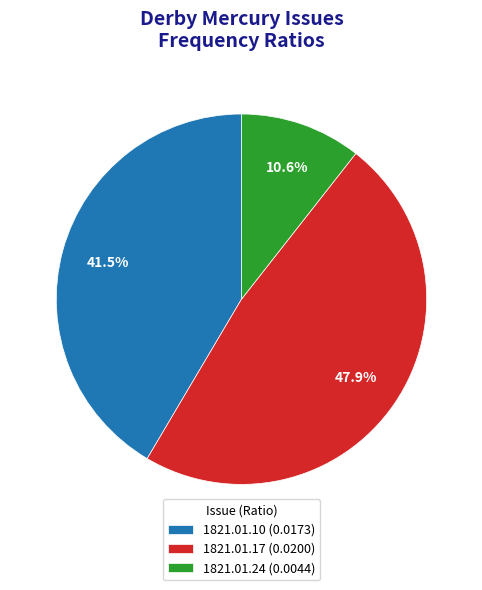

Rank the categories by value from lowest to highest.

1821.01.24 (0.0044), 1821.01.10 (0.0173), 1821.01.17 (0.0200)